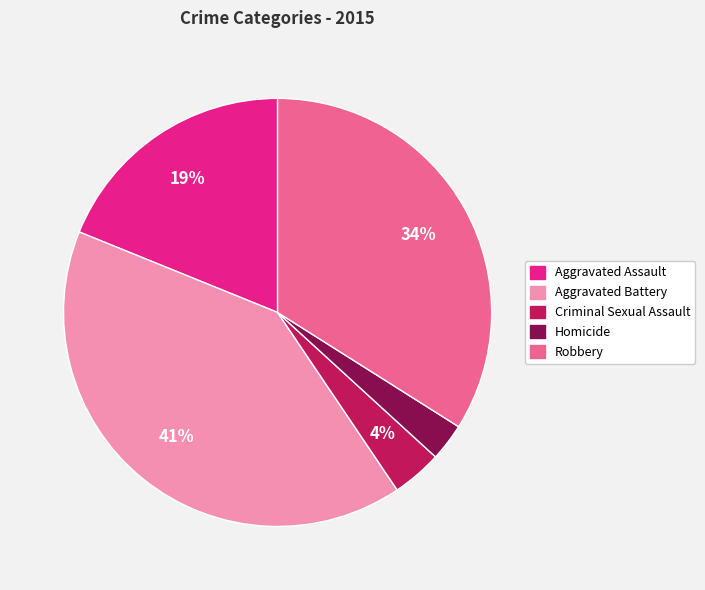

To the nearest percent, what is the average slice percentage?

20%